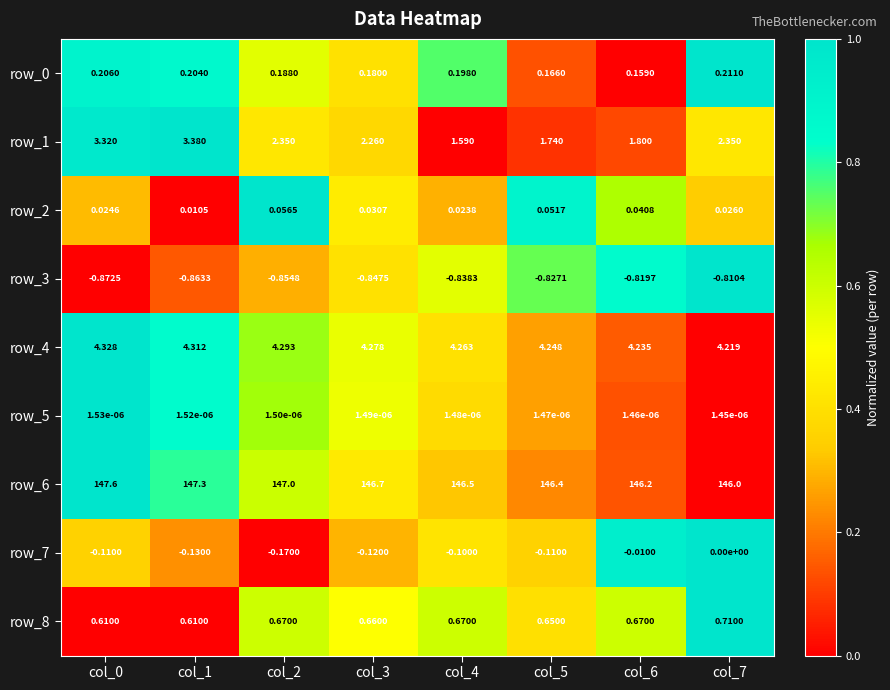

Is the value of row_1 at col_7 greater than the value of row_8 at col_1?

Yes